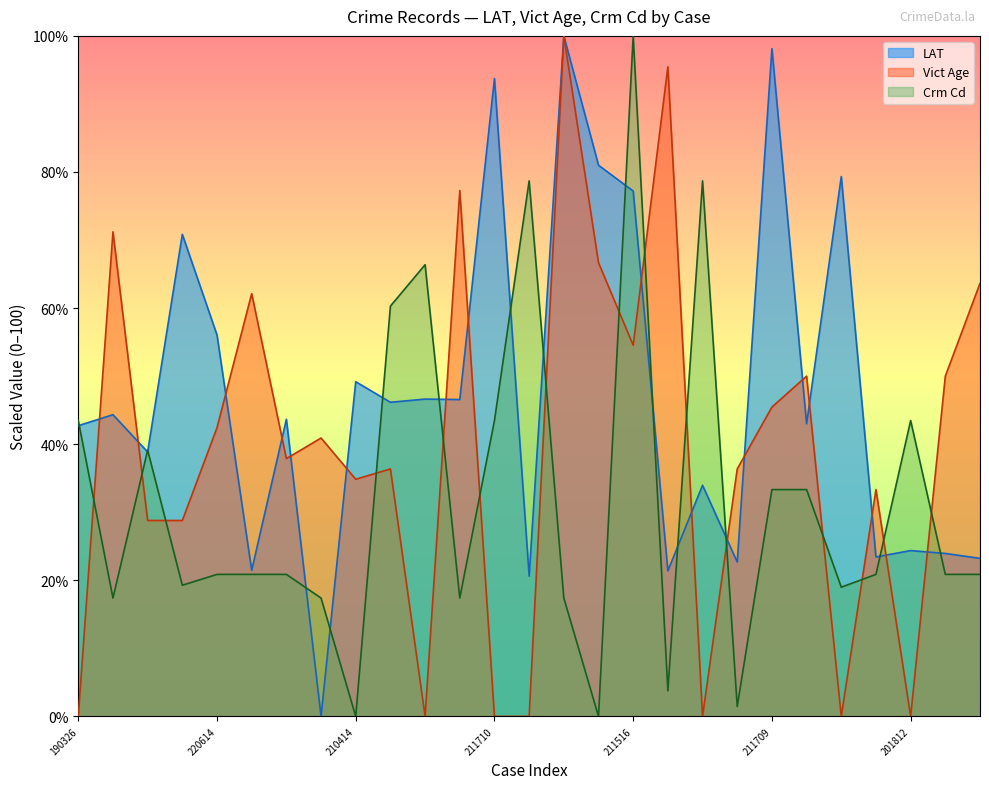

How many data points in Crm Cd are above 20?

17